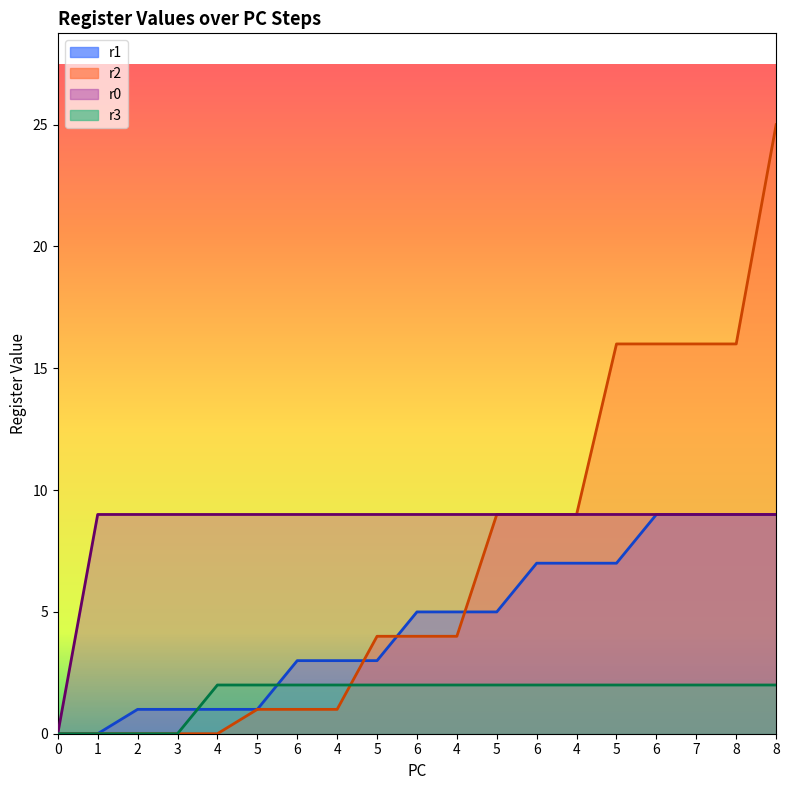

What is the average value of the r1 series?

4